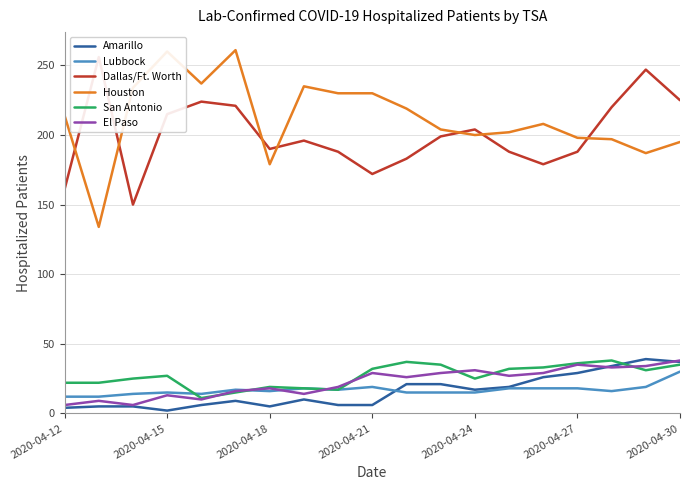

How many lines are shown in the chart?

6